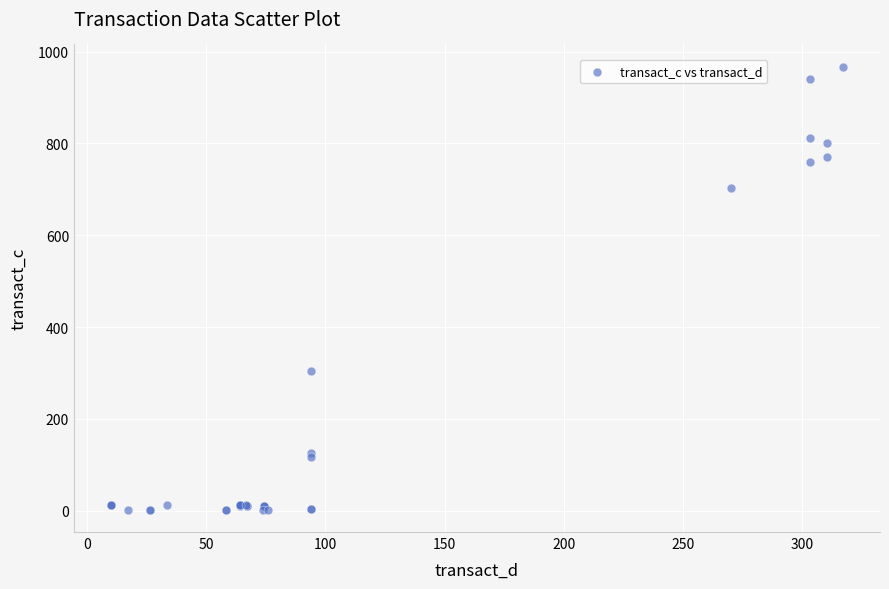

What Y value in the scatter plot is closest to 484?

304.6